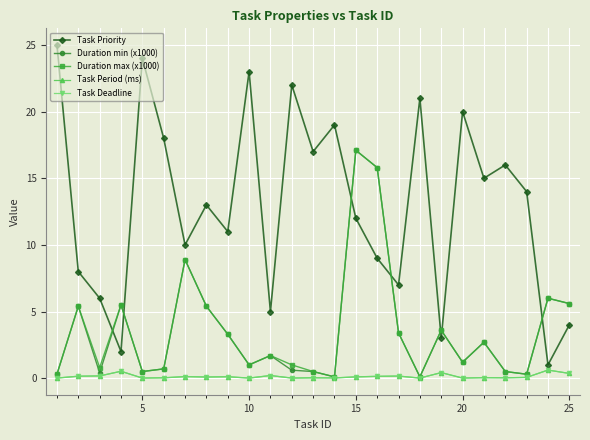

How many interior local valleys does the Duration max (x1000) series have?

7